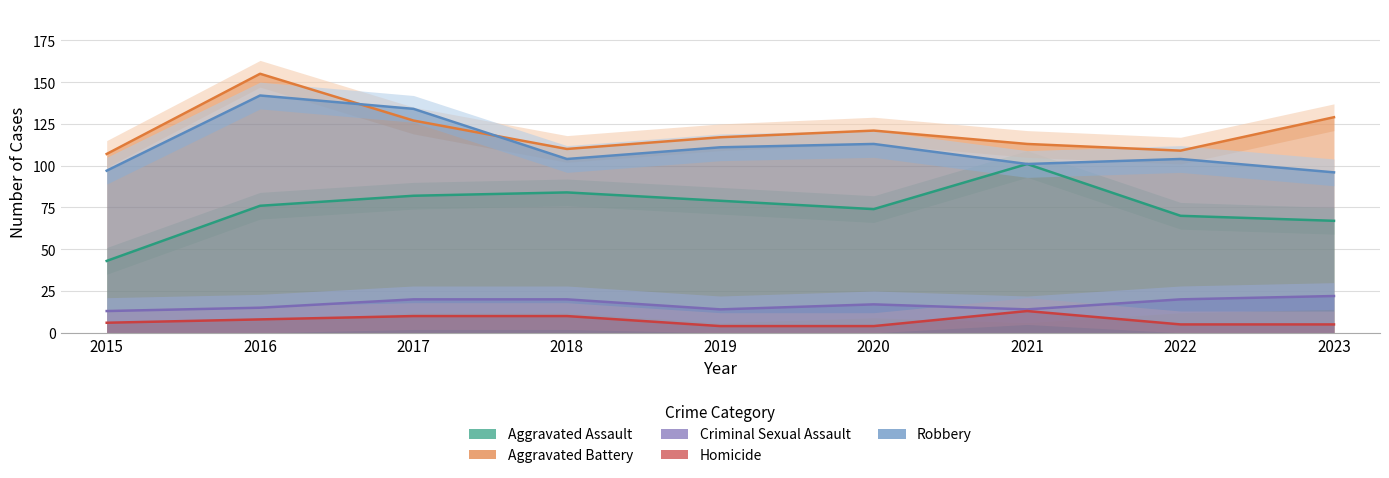

What is the lowest value of the Homicide series?

4